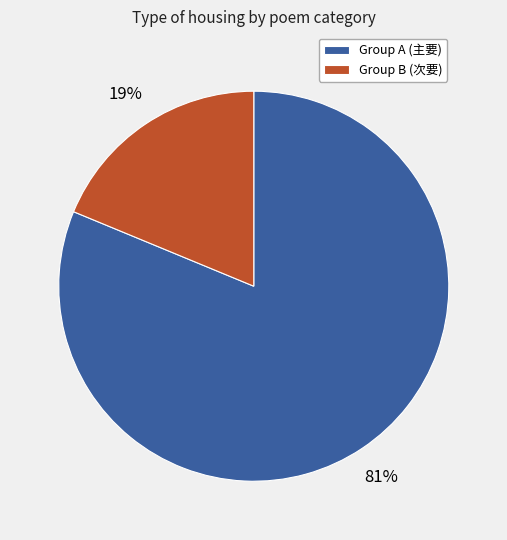

Is there a majority slice in this chart?

Yes